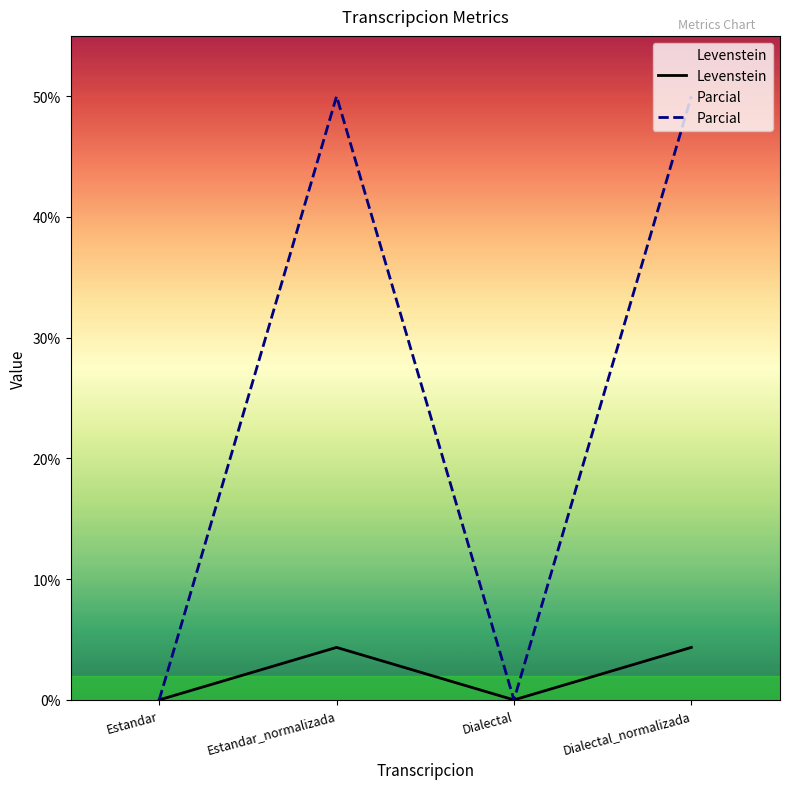

Is it true that Parcial equals 0.0 at Estandar?

True